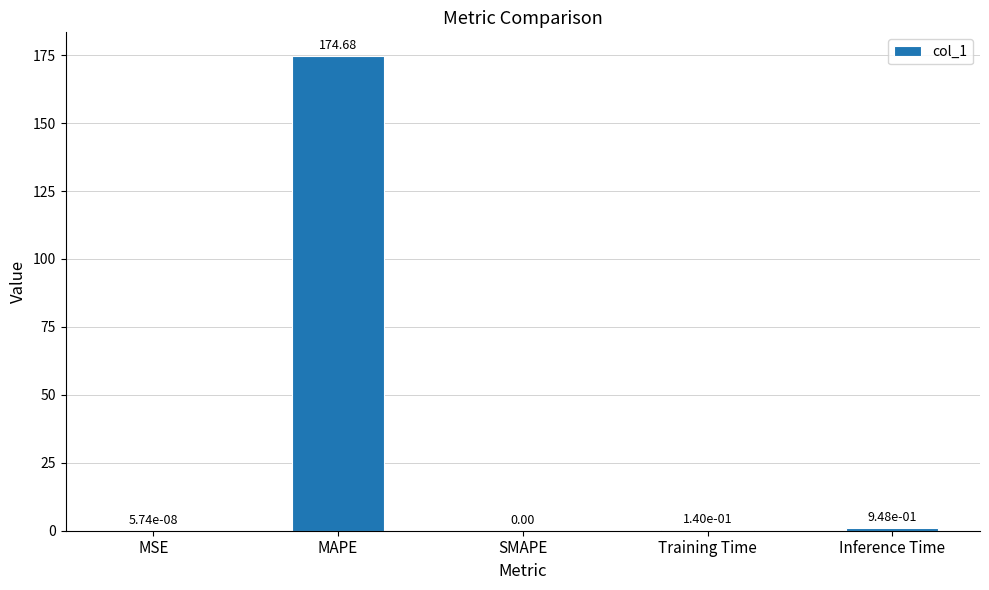

What is the sum of the values at SMAPE and MAPE?

174.7